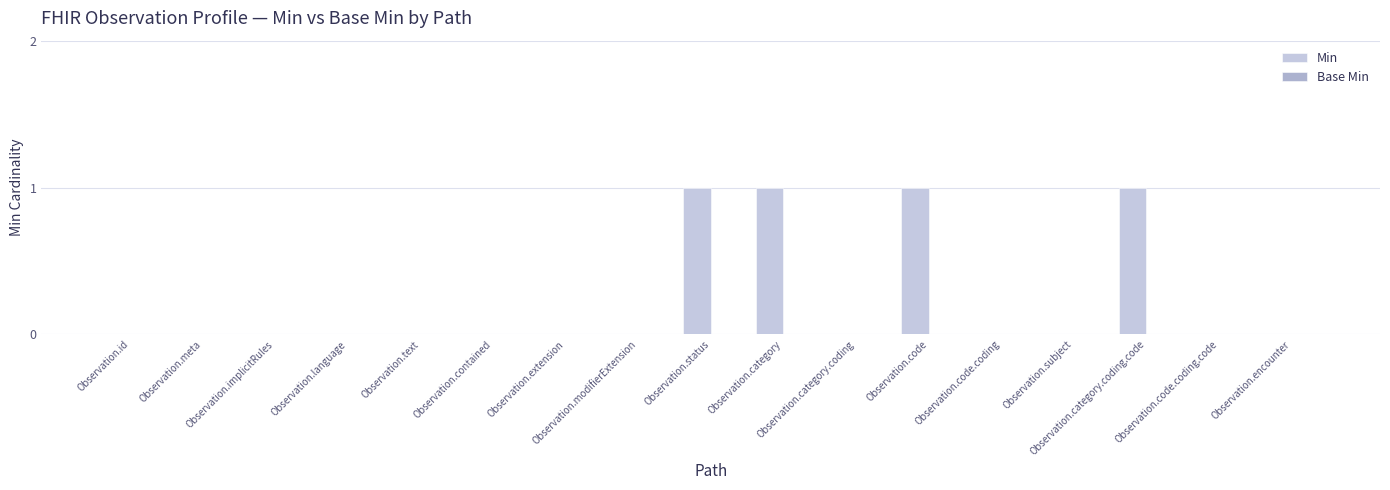

What is the sum of all values?

4